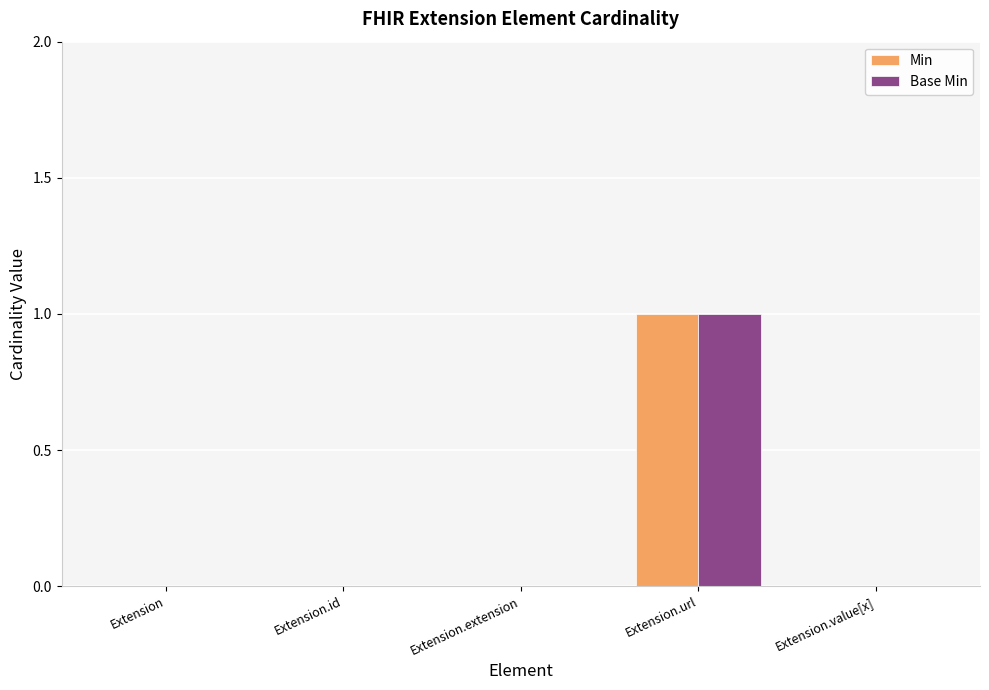

Is the value of Base Min at Extension.url greater than the value of Min at Extension?

Yes